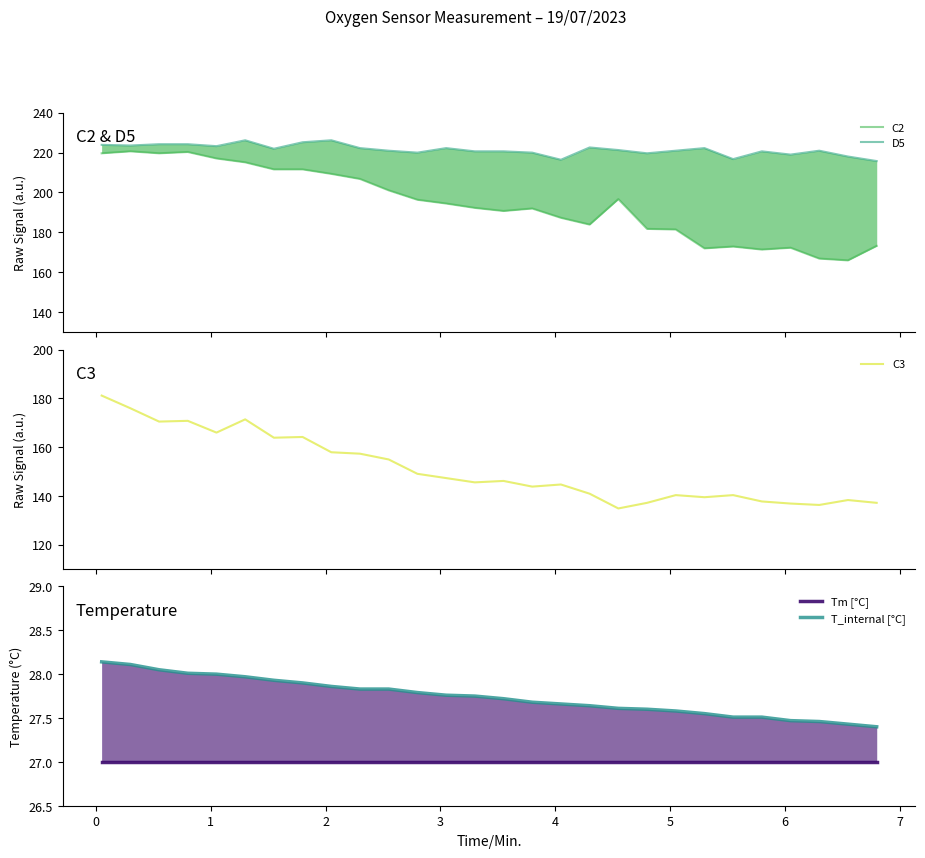

Reading left to right, extract all data points from this chart.

C2: 219.7	220.6	219.7	220.3	217.1	215.1	211.6	211.6	209.3	206.8	201.1	196.3	194.5	192.3	190.7	192.0	187.3	183.9	196.7	181.7	181.4	172.0	172.9	171.4	172.3	166.8	165.9	173.2
D5: 223.9	223.6	224.2	224.2	223.2	226.2	221.9	225.2	226.2	222.2	220.9	220.0	222.2	220.6	220.6	220.0	216.4	222.6	221.3	219.7	220.9	222.2	216.7	220.6	219.0	220.9	218.0	215.8
C3: 181.1	175.9	170.4	170.8	165.9	171.4	163.8	164.1	157.9	157.3	154.9	149.0	147.3	145.5	146.1	143.8	144.6	140.8	134.8	137.1	140.3	139.4	140.3	137.7	136.8	136.2	138.2	137.1
Tm [°C]: 27.0	27.0	27.0	27.0	27.0	27.0	27.0	27.0	27.0	27.0	27.0	27.0	27.0	27.0	27.0	27.0	27.0	27.0	27.0	27.0	27.0	27.0	27.0	27.0	27.0	27.0	27.0	27.0
T_internal [°C]: 28.1	28.1	28.1	28.0	28.0	28.0	27.9	27.9	27.9	27.8	27.8	27.8	27.8	27.8	27.7	27.7	27.7	27.6	27.6	27.6	27.6	27.6	27.5	27.5	27.5	27.5	27.4	27.4